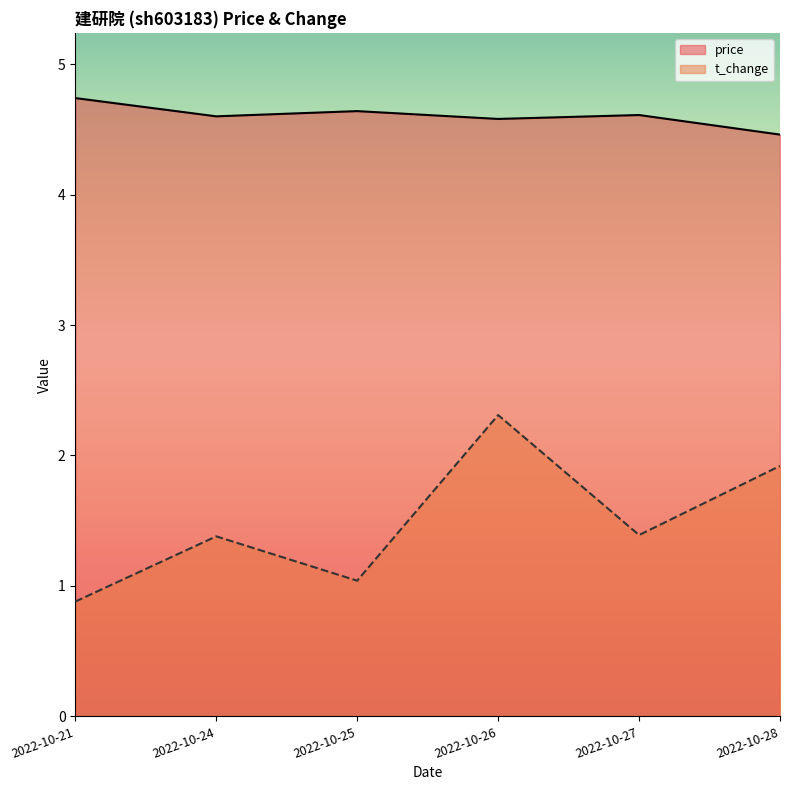

How many lines are shown in the chart?

2